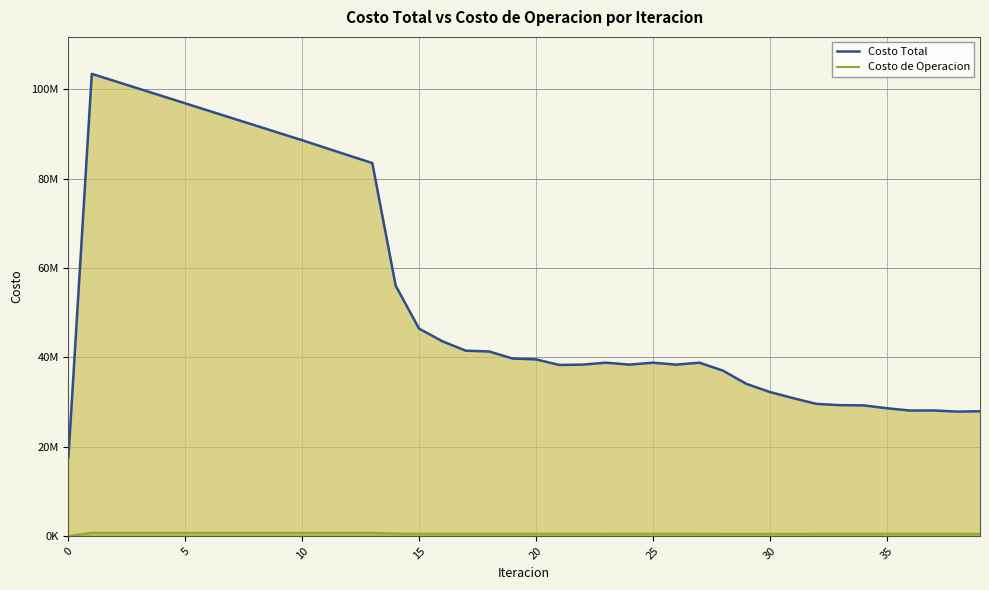

Where is the first local minimum for Costo Total?

21